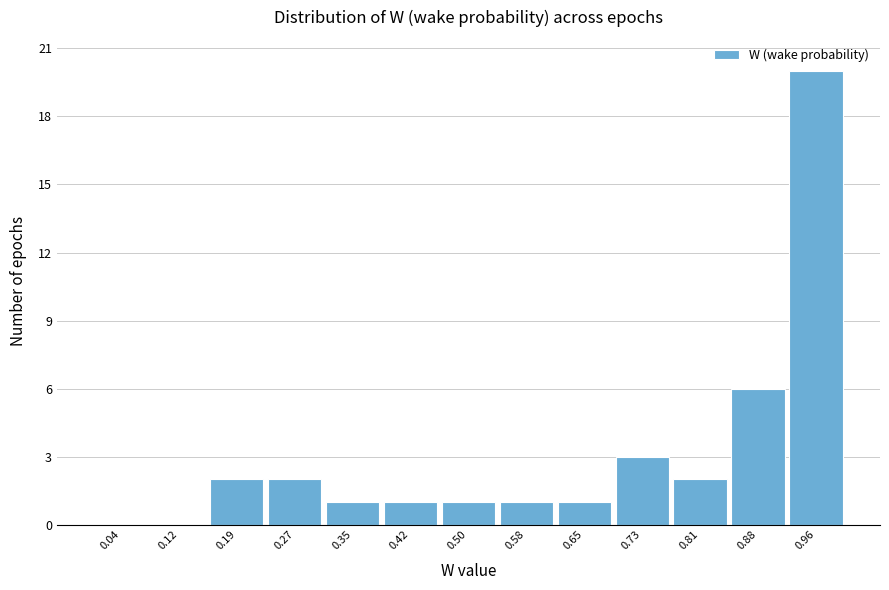

Which range on the x-axis has the tallest bar?

0.92 to 1.00